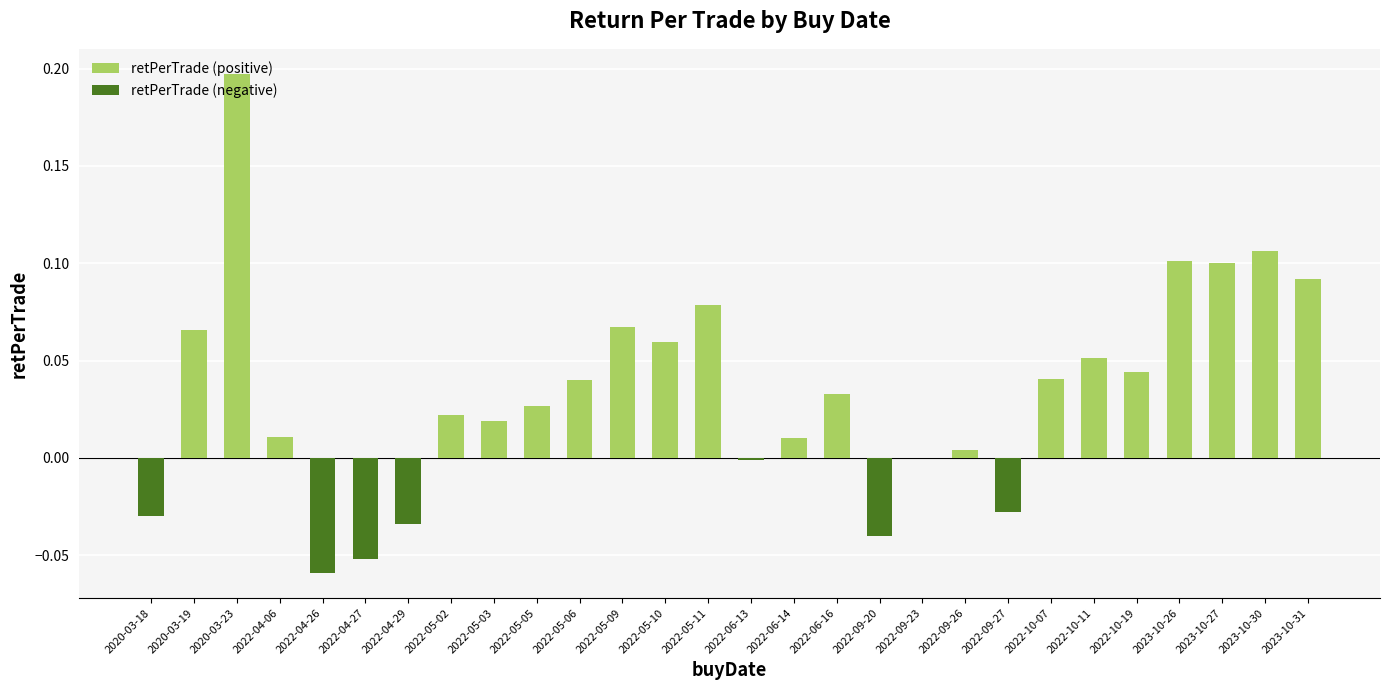

What is the label of the 3rd bar from the right?

2023-10-27